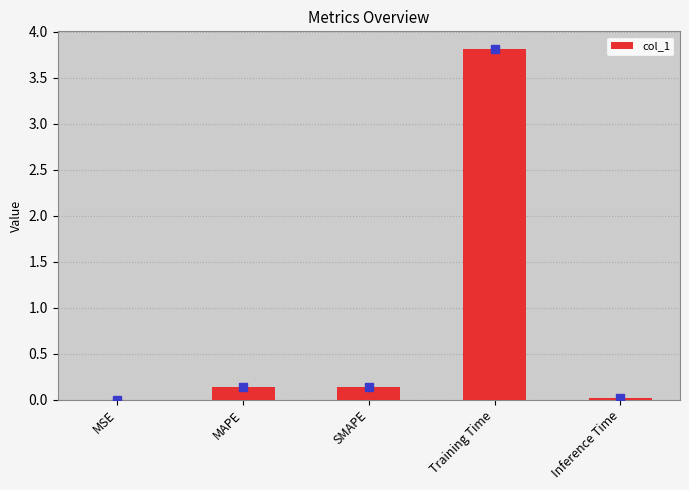

What is the sum of all values?

4.1